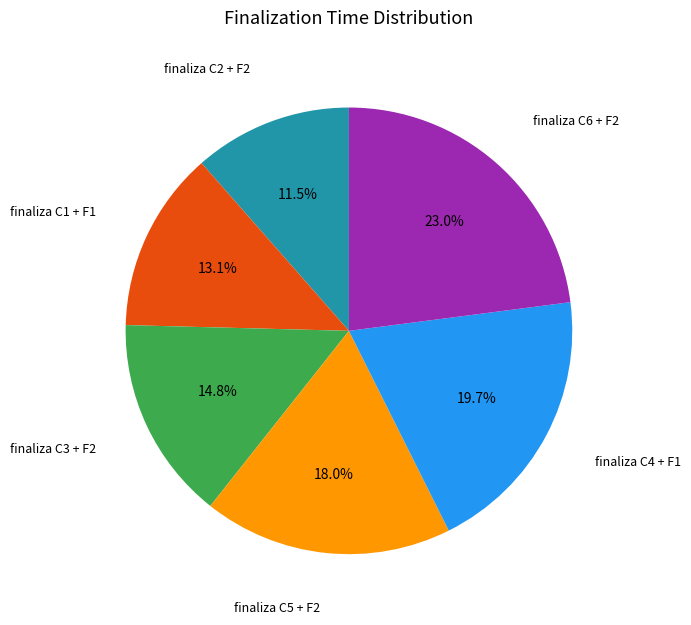

Does any single category account for the majority?

No